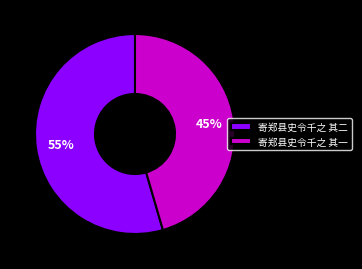

Approximately how many times larger is the value at 寄郑县史令千之 其二 compared to 寄郑县史令千之 其一?

1.2